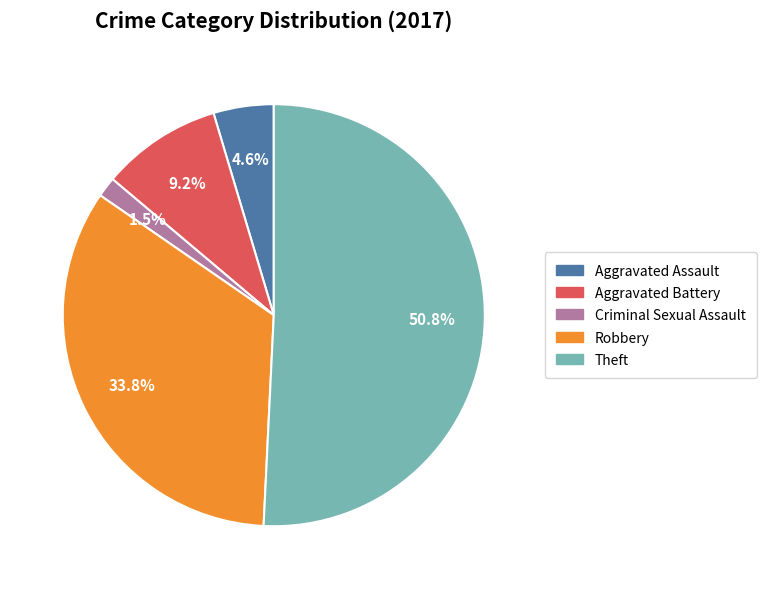

Combined, do Aggravated Battery and Criminal Sexual Assault account for over 50%?

No